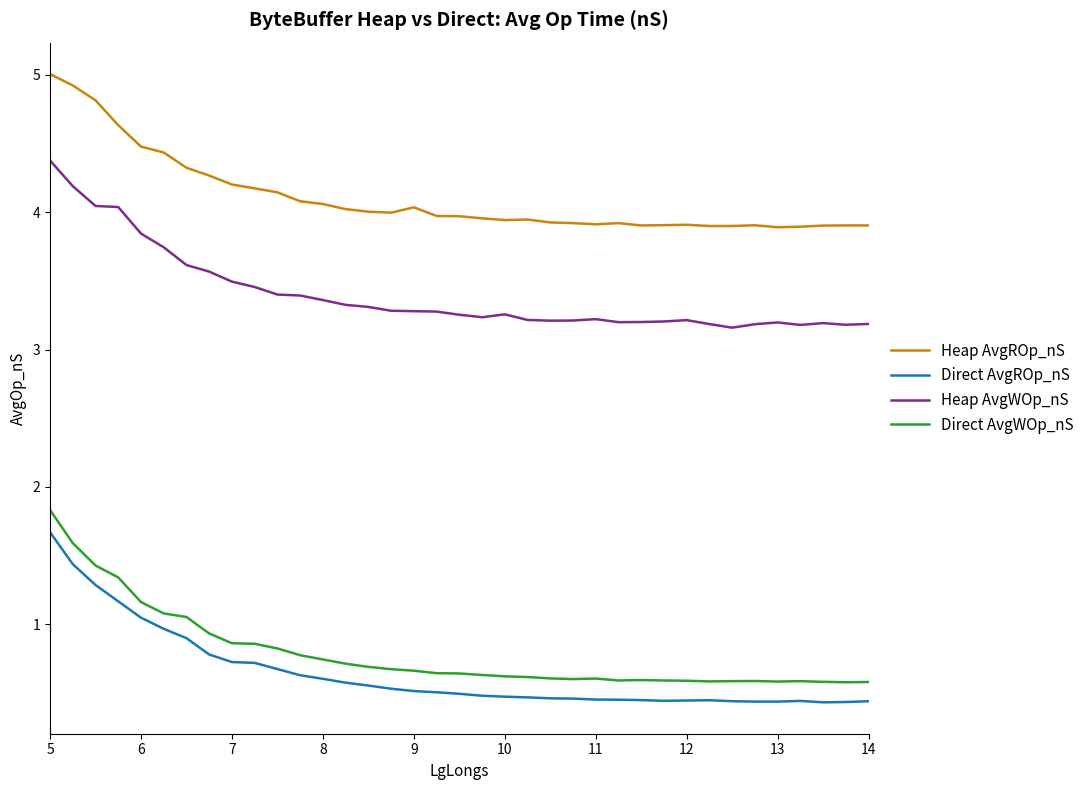

What is the average value of the Direct AvgWOp_nS series?

0.8